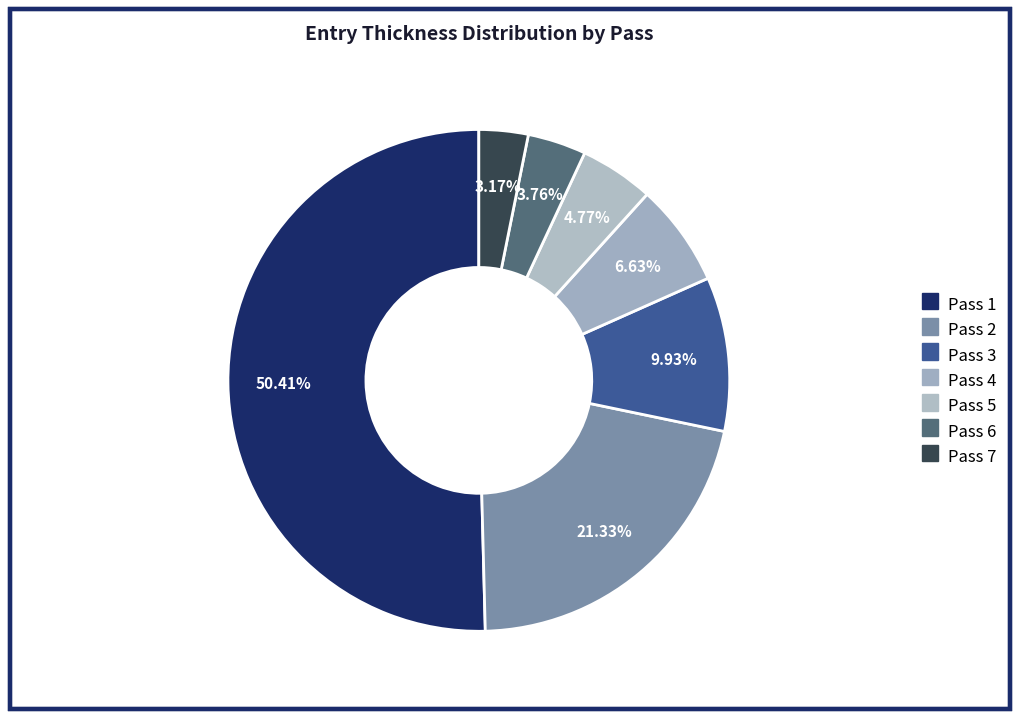

To the nearest percent, what is the difference between the largest and smallest slice percentages?

47%